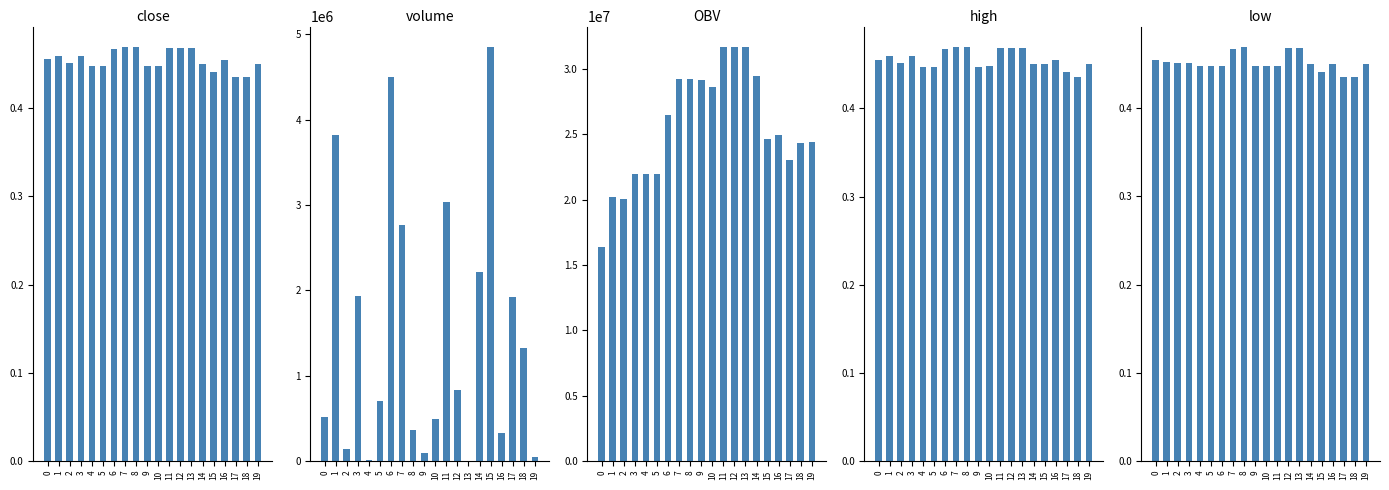

Reading left to right, list all the values displayed in this chart.

close: 0=0.5	1=0.5	2=0.5	3=0.5	4=0.4	5=0.4	6=0.5	7=0.5	8=0.5	9=0.4	10=0.4	11=0.5	12=0.5	13=0.5	14=0.5	15=0.4	16=0.5	17=0.4	18=0.4	19=0.5
volume: 0=509428.6	1=3822967.4	2=136180.0	3=1928083.3	4=14932.2	5=707708.0	6=4497335.5	7=2770374.8	8=362241.6	9=98124.0	10=489642.9	11=3034412.7	12=826262.2	13=1437.1	14=2211226.8	15=4848035.4	16=323071.4	17=1917416.2	18=1327513.8	19=50711.6
OBV: 0=16348049.5	1=20171016.9	2=20034836.9	3=21962920.3	4=21947988.1	5=21947988.1	6=26445323.6	7=29215698.4	8=29215698.4	9=29117574.4	10=28627931.4	11=31662344.2	12=31662344.2	13=31662344.2	14=29451117.4	15=24603082.0	16=24926153.3	17=23008737.1	18=24336250.9	19=24386962.6
high: 0=0.5	1=0.5	2=0.5	3=0.5	4=0.4	5=0.4	6=0.5	7=0.5	8=0.5	9=0.4	10=0.4	11=0.5	12=0.5	13=0.5	14=0.5	15=0.5	16=0.5	17=0.4	18=0.4	19=0.5
low: 0=0.5	1=0.5	2=0.5	3=0.5	4=0.4	5=0.4	6=0.4	7=0.5	8=0.5	9=0.4	10=0.4	11=0.4	12=0.5	13=0.5	14=0.5	15=0.4	16=0.5	17=0.4	18=0.4	19=0.5